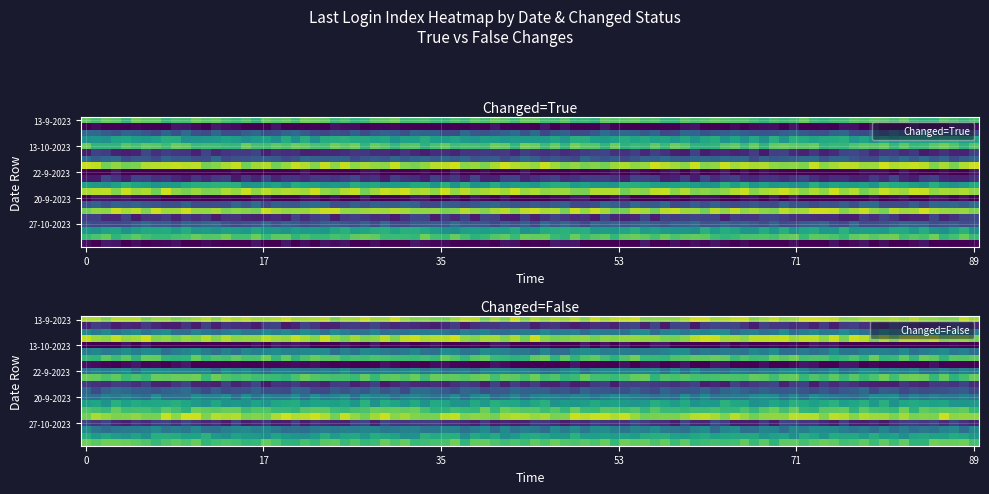

Is it true that True_Changed equals 2 at 8?

True